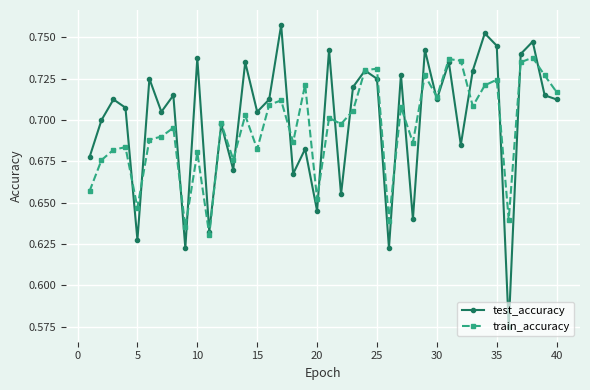

True or false: test_accuracy and train_accuracy intersect in this chart.

True